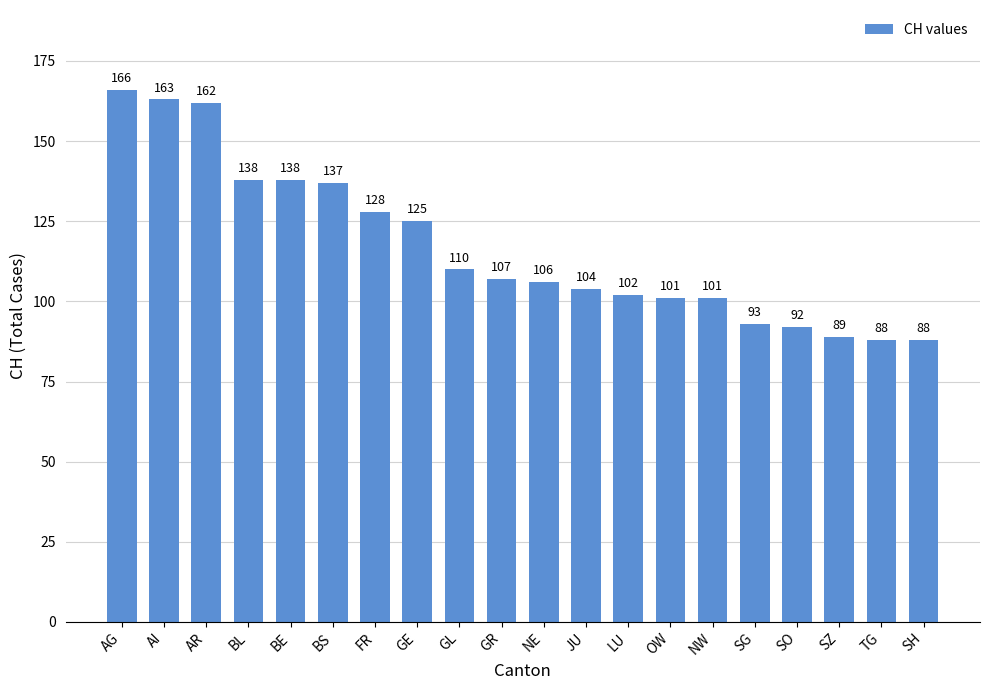

Reading left to right, extract all data points from this chart.

166	163	162	138	138	137	128	125	110	107	106	104	102	101	101	93	92	89	88	88